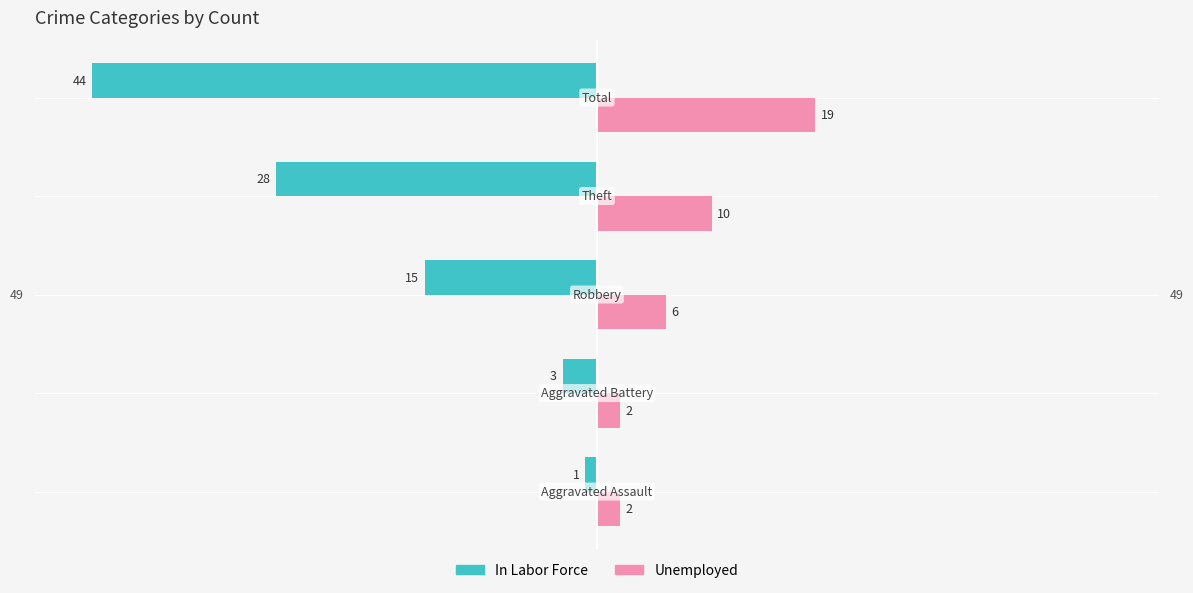

List the series in order of their peak value, lowest first.

In Labor Force, Unemployed